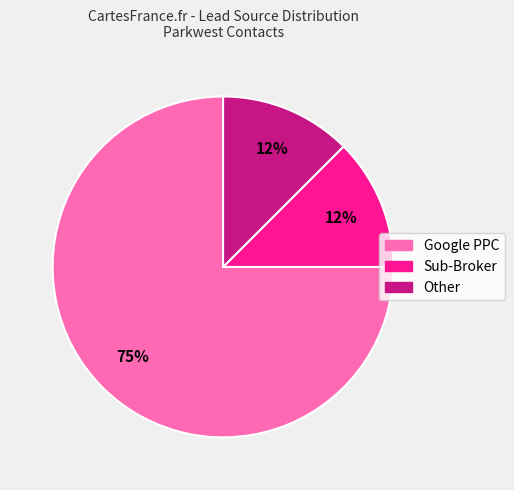

How many slices are in this pie chart?

3